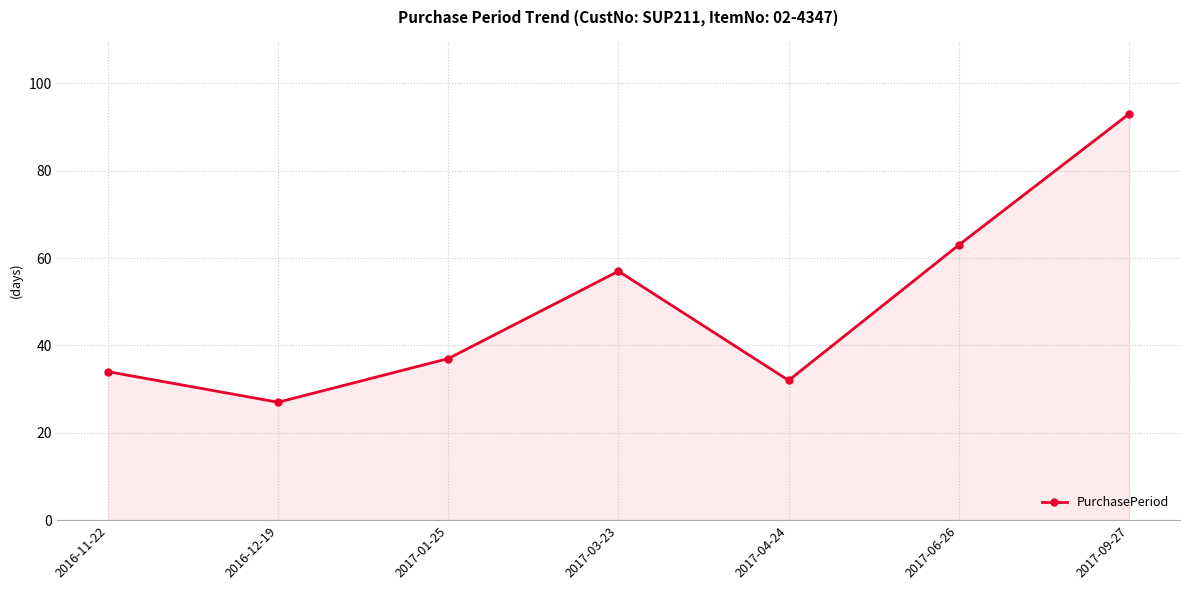

True or false: the data has more than 0 interior local peaks.

True